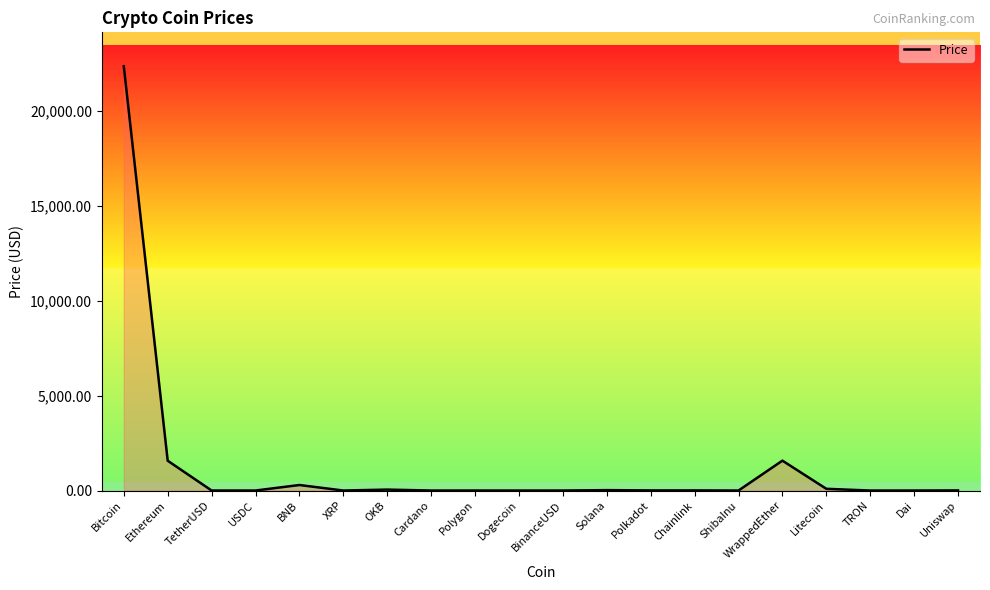

How many lines are shown in the chart?

1